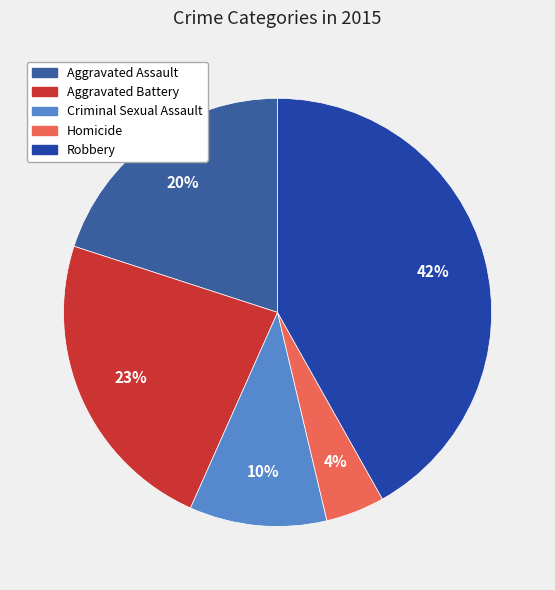

What is the smallest slice in the pie chart?

Homicide